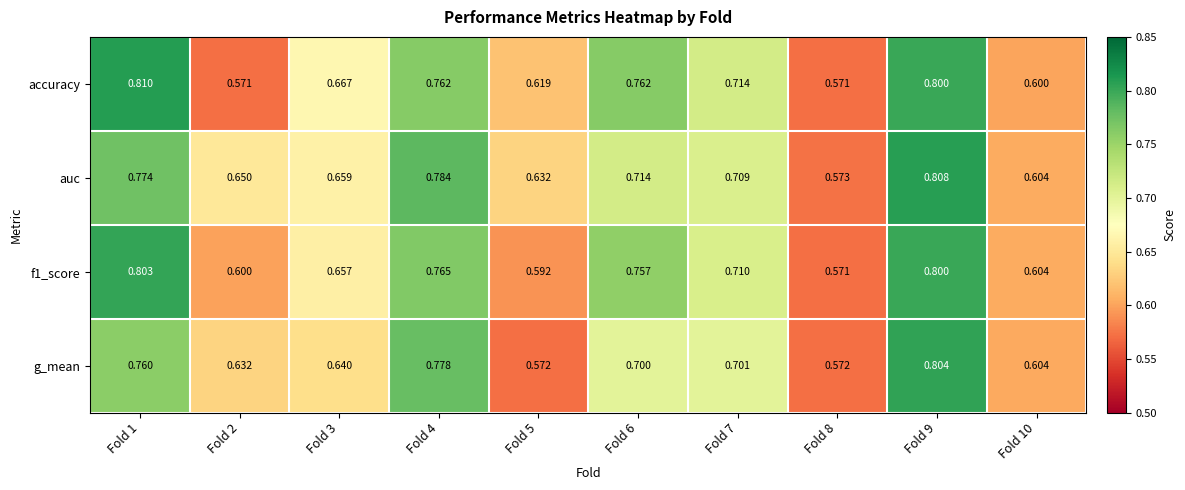

Which series has the widest spread of values?

accuracy